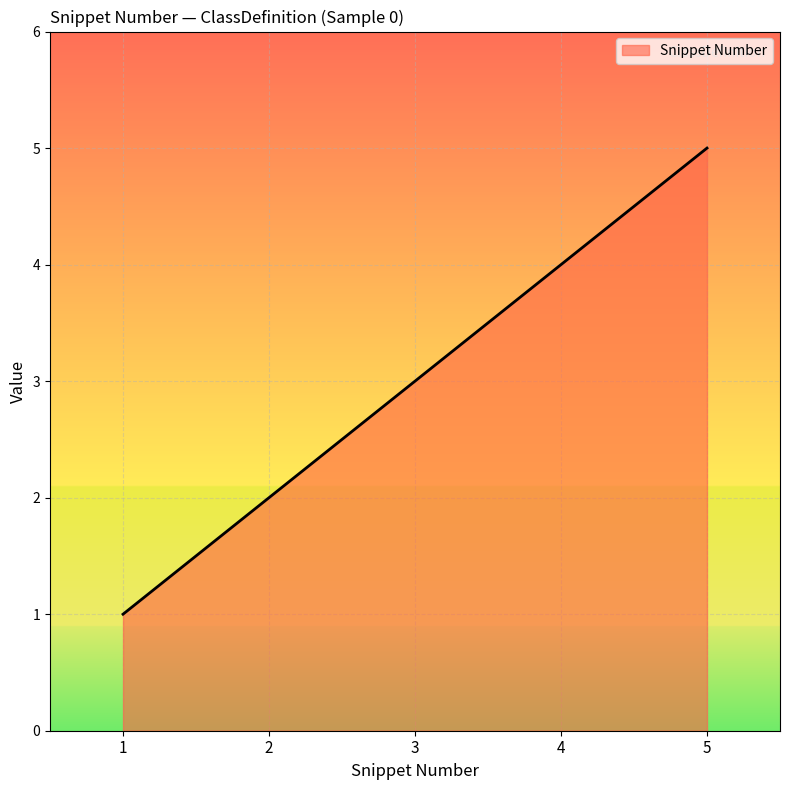

Does the chart have visible grid lines?

Yes